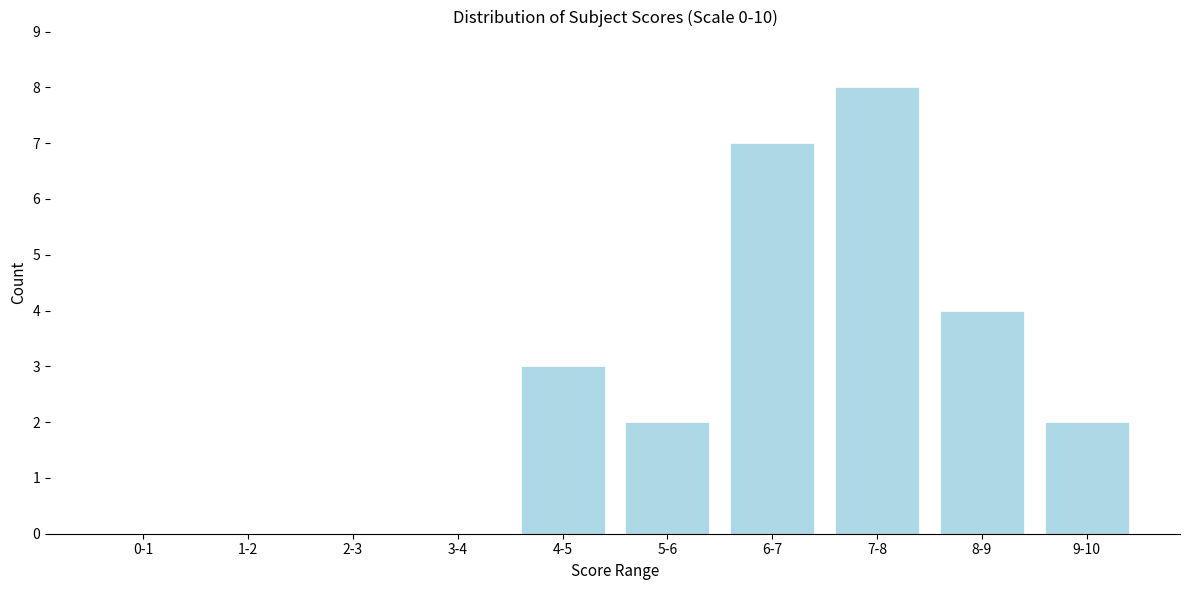

Reading left to right, extract all data points from this chart.

0-1=0	1-2=0	2-3=0	3-4=0	4-5=3	5-6=2	6-7=7	7-8=8	8-9=4	9-10=2